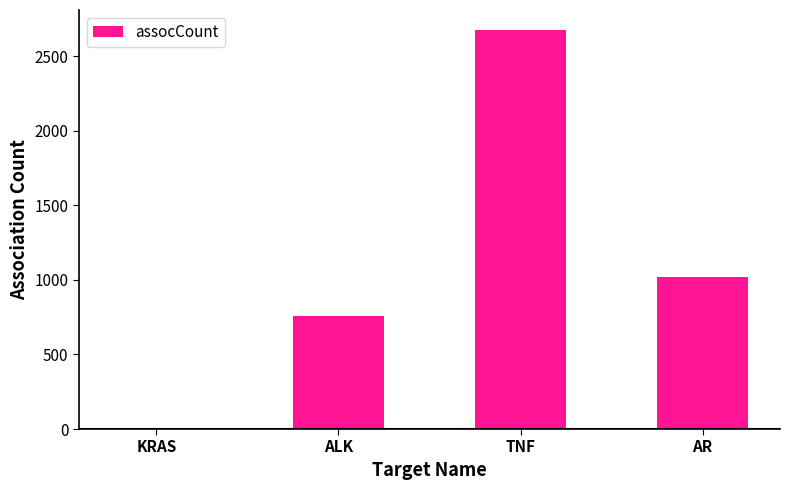

What is the sum of the values at TNF and ALK?

3434